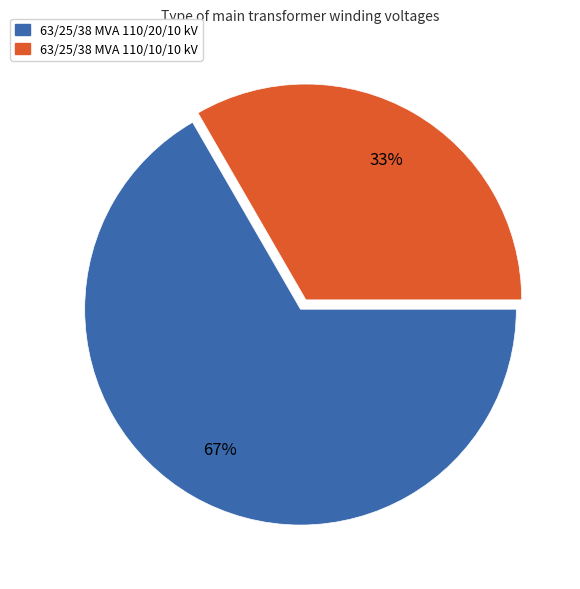

Does any single category account for the majority?

Yes